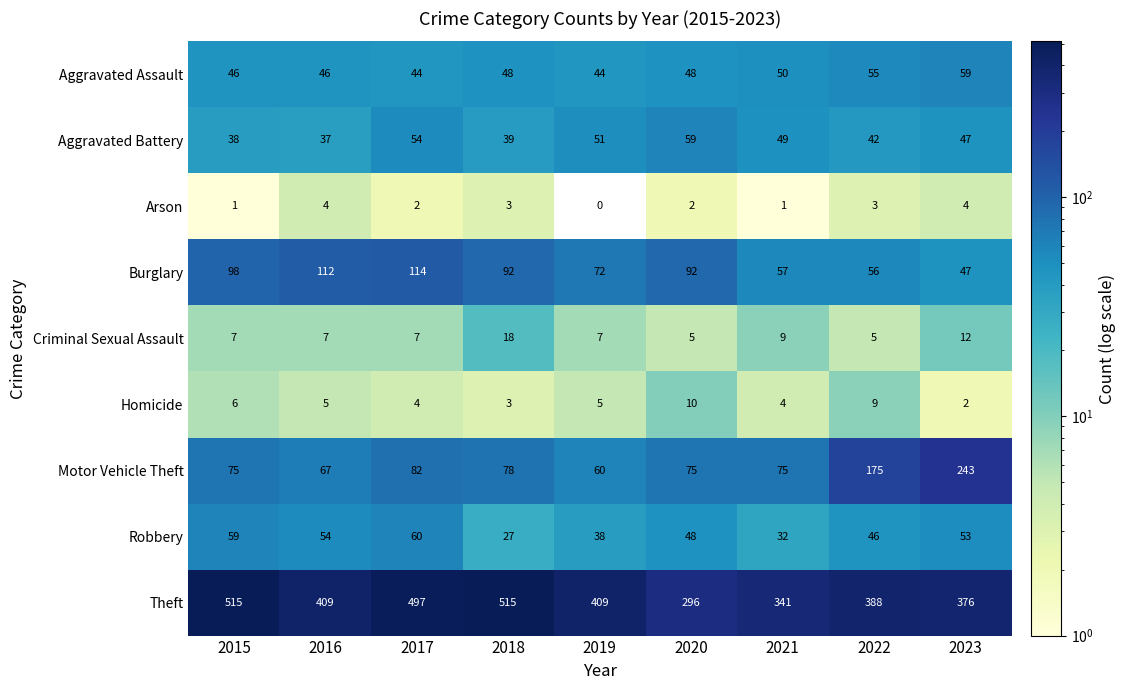

Which series changed the most between 2017 and 2020?

Theft